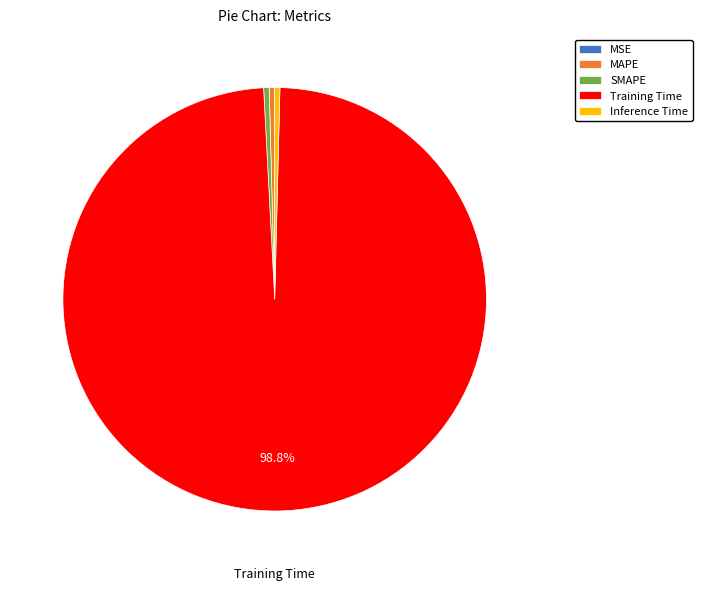

What is the majority slice?

Training Time